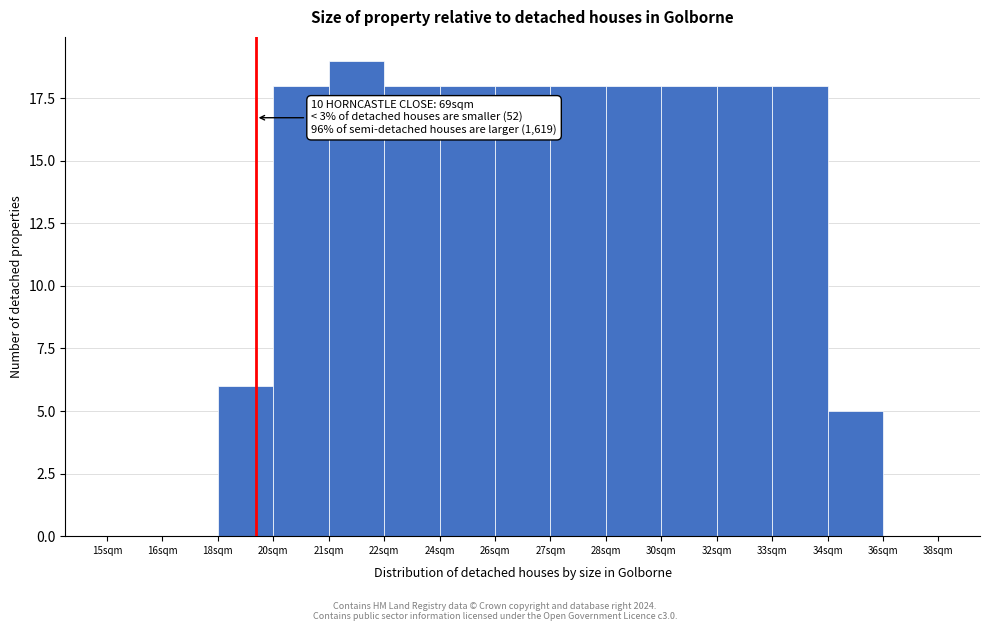

Reading right to left, list all the values displayed in this chart.

36sqm=0	34sqm=5	33sqm=18	32sqm=18	30sqm=18	28sqm=18	27sqm=18	26sqm=18	24sqm=18	22sqm=18	21sqm=19	20sqm=18	18sqm=6	16sqm=0	15sqm=0